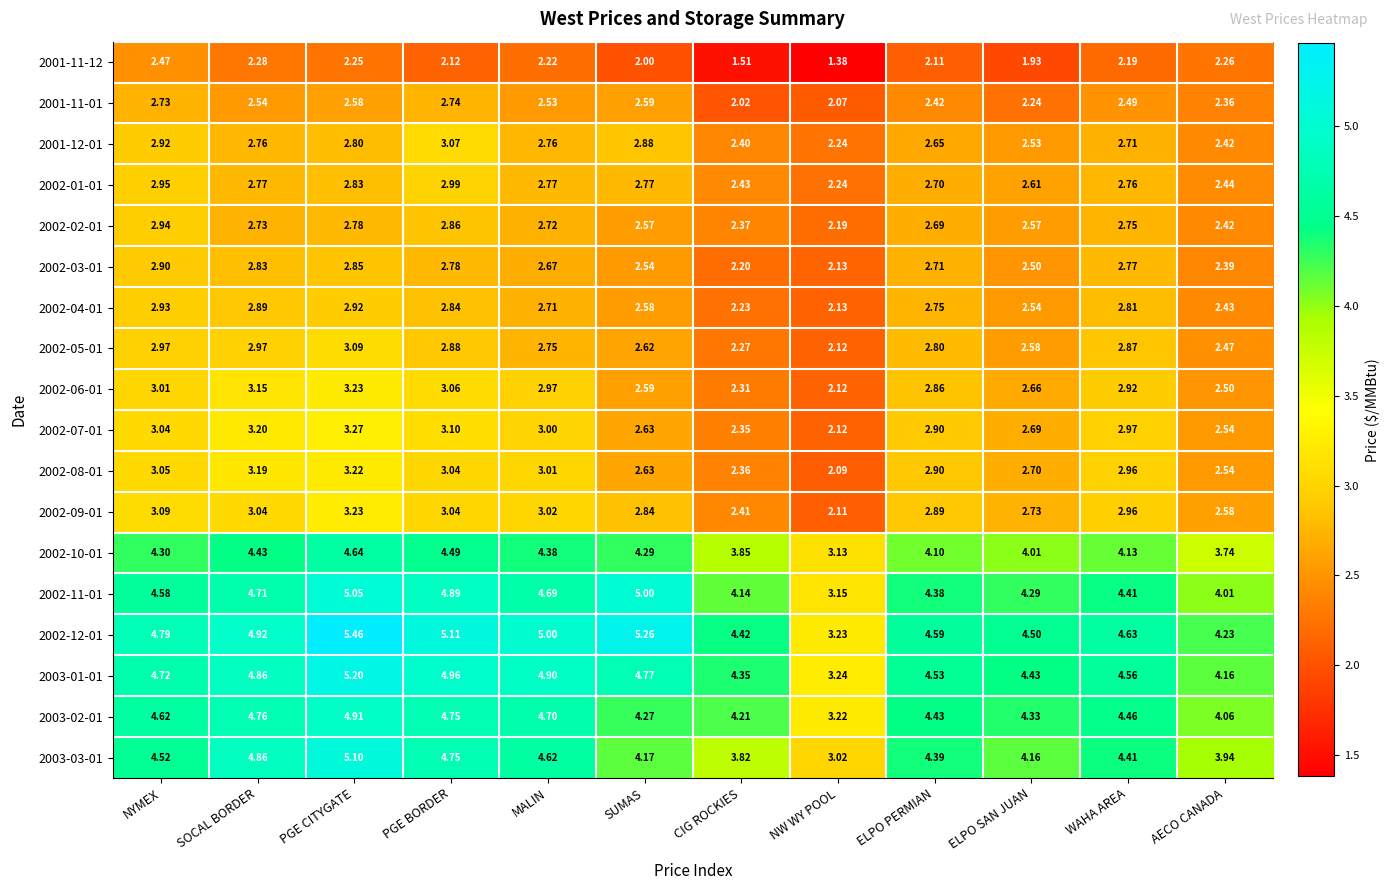

Count the number of categories in the chart.

12